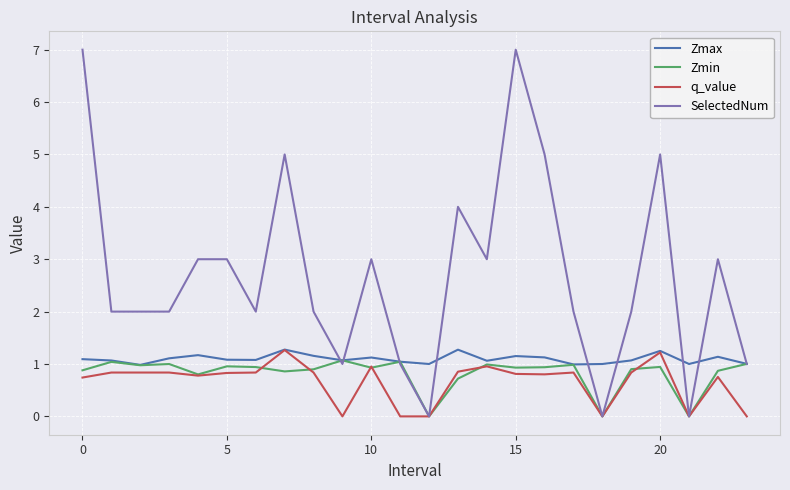

Which series has the largest range (max minus min)?

SelectedNum